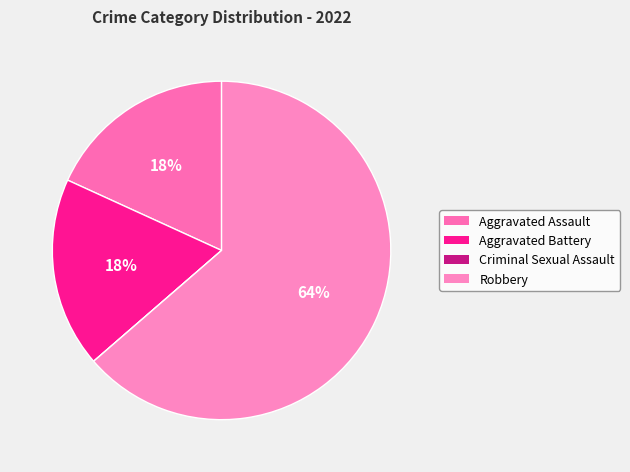

To the nearest percent, what is the combined percentage of Robbery and Aggravated Assault?

82%